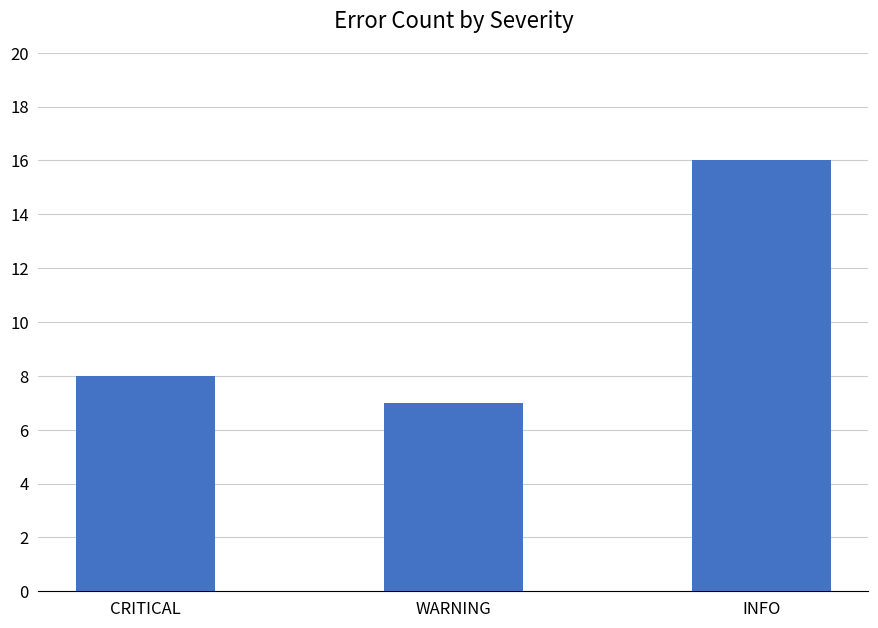

What value does the data have at WARNING?

7